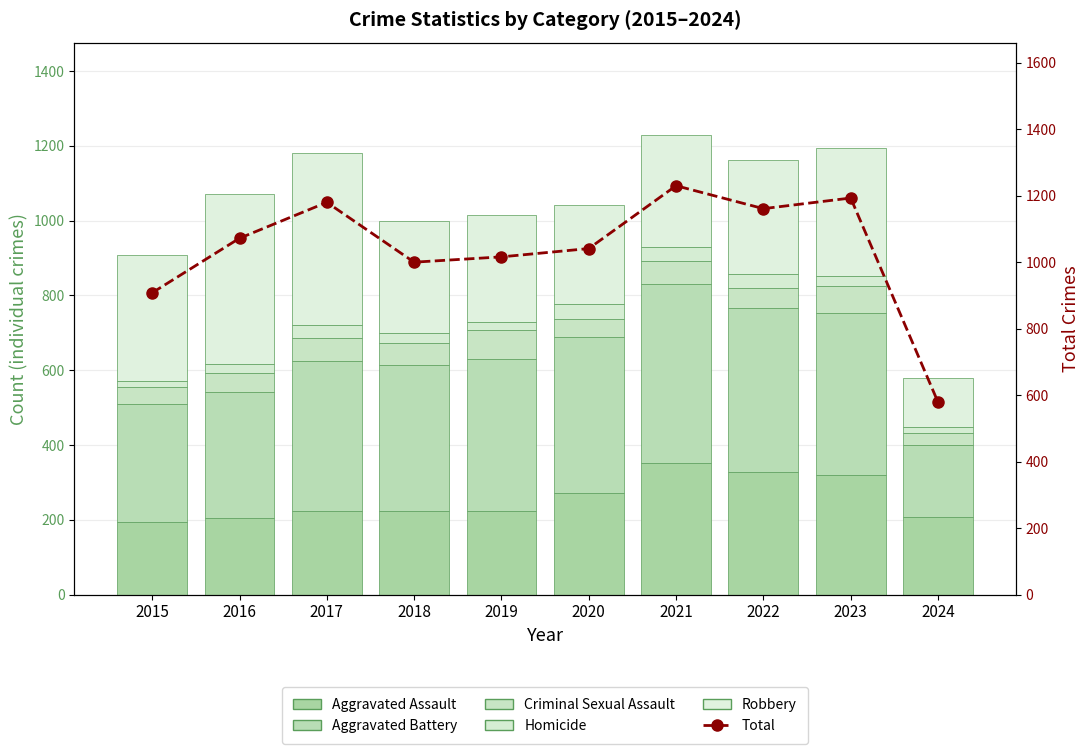

Which series has the largest total across all categories?

Total